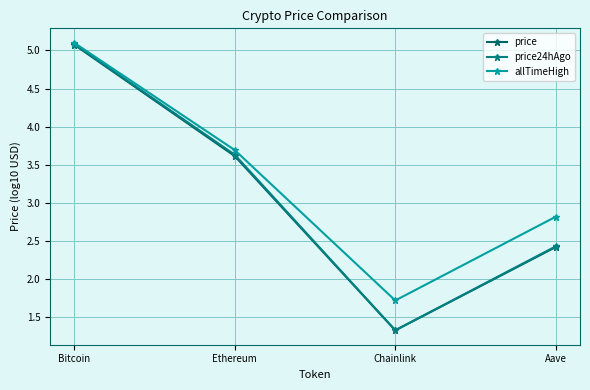

The price24hAgo series shows 7.4 at Bitcoin. True or false?

False